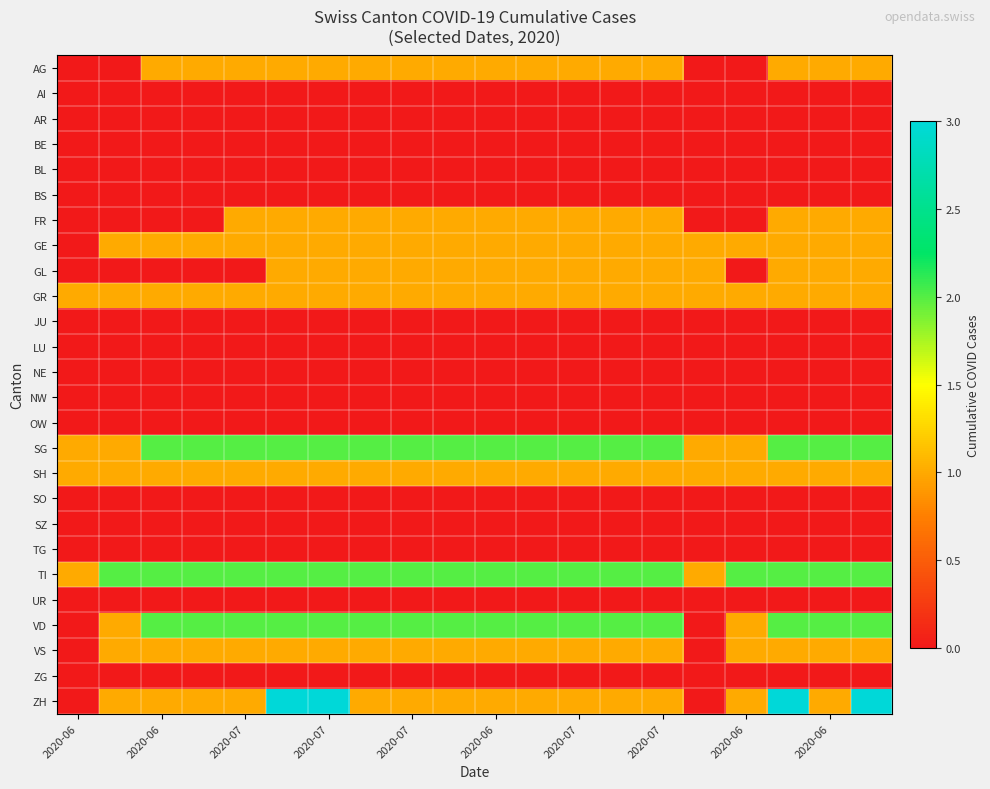

Reading right to left, what are all the values shown in this chart?

AG: 1	1	1	0	0	1	1	1	1	1	1	1	1	1	1	1	1	1	0	0
AI: 0	0	0	0	0	0	0	0	0	0	0	0	0	0	0	0	0	0	0	0
AR: 0	0	0	0	0	0	0	0	0	0	0	0	0	0	0	0	0	0	0	0
BE: 0	0	0	0	0	0	0	0	0	0	0	0	0	0	0	0	0	0	0	0
BL: 0	0	0	0	0	0	0	0	0	0	0	0	0	0	0	0	0	0	0	0
BS: 0	0	0	0	0	0	0	0	0	0	0	0	0	0	0	0	0	0	0	0
FR: 1	1	1	0	0	1	1	1	1	1	1	1	1	1	1	1	0	0	0	0
GE: 1	1	1	1	1	1	1	1	1	1	1	1	1	1	1	1	1	1	1	0
GL: 1	1	1	0	1	1	1	1	1	1	1	1	1	1	1	0	0	0	0	0
GR: 1	1	1	1	1	1	1	1	1	1	1	1	1	1	1	1	1	1	1	1
JU: 0	0	0	0	0	0	0	0	0	0	0	0	0	0	0	0	0	0	0	0
LU: 0	0	0	0	0	0	0	0	0	0	0	0	0	0	0	0	0	0	0	0
NE: 0	0	0	0	0	0	0	0	0	0	0	0	0	0	0	0	0	0	0	0
NW: 0	0	0	0	0	0	0	0	0	0	0	0	0	0	0	0	0	0	0	0
OW: 0	0	0	0	0	0	0	0	0	0	0	0	0	0	0	0	0	0	0	0
SG: 2	2	2	1	1	2	2	2	2	2	2	2	2	2	2	2	2	2	1	1
SH: 1	1	1	1	1	1	1	1	1	1	1	1	1	1	1	1	1	1	1	1
SO: 0	0	0	0	0	0	0	0	0	0	0	0	0	0	0	0	0	0	0	0
SZ: 0	0	0	0	0	0	0	0	0	0	0	0	0	0	0	0	0	0	0	0
TG: 0	0	0	0	0	0	0	0	0	0	0	0	0	0	0	0	0	0	0	0
TI: 2	2	2	2	1	2	2	2	2	2	2	2	2	2	2	2	2	2	2	1
UR: 0	0	0	0	0	0	0	0	0	0	0	0	0	0	0	0	0	0	0	0
VD: 2	2	2	1	0	2	2	2	2	2	2	2	2	2	2	2	2	2	1	0
VS: 1	1	1	1	0	1	1	1	1	1	1	1	1	1	1	1	1	1	1	0
ZG: 0	0	0	0	0	0	0	0	0	0	0	0	0	0	0	0	0	0	0	0
ZH: 3	1	3	1	0	1	1	1	1	1	1	1	1	3	3	1	1	1	1	0